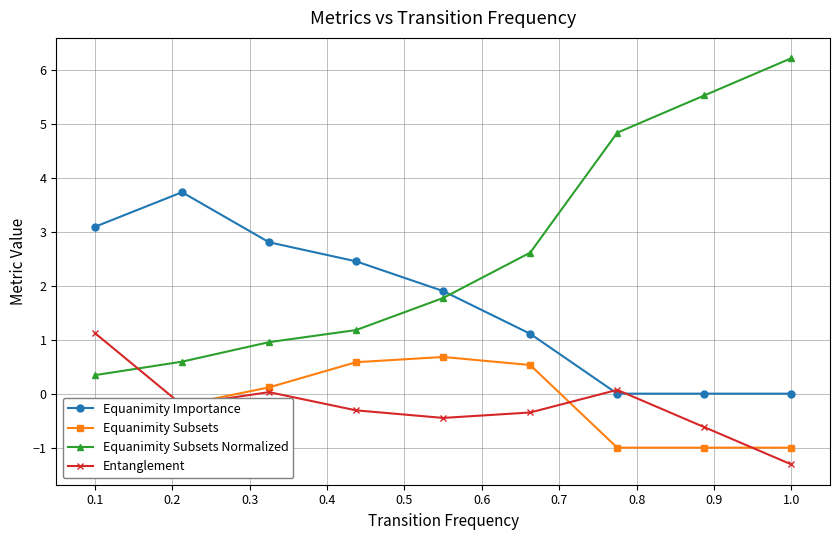

At how many categories does at least one series exceed 4?

3